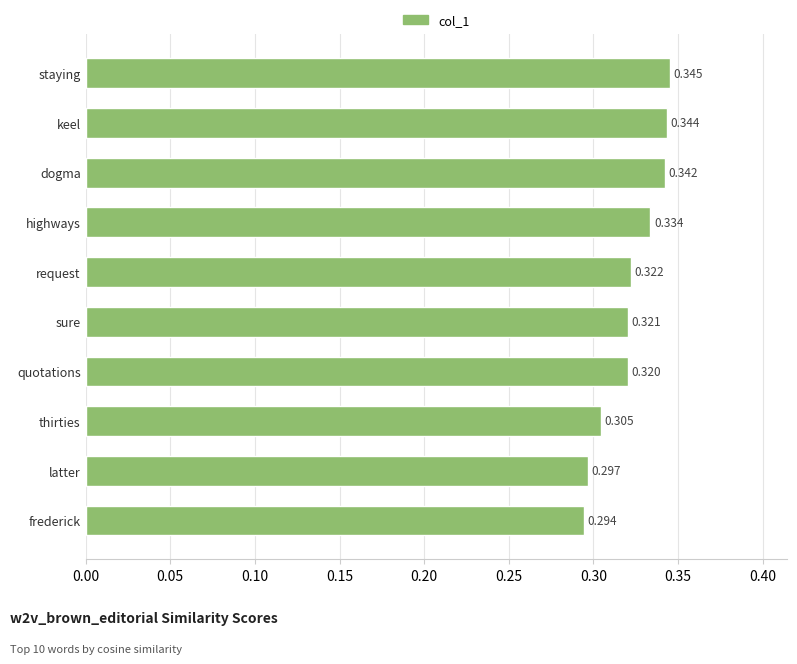

Between thirties and latter, which is larger?

thirties